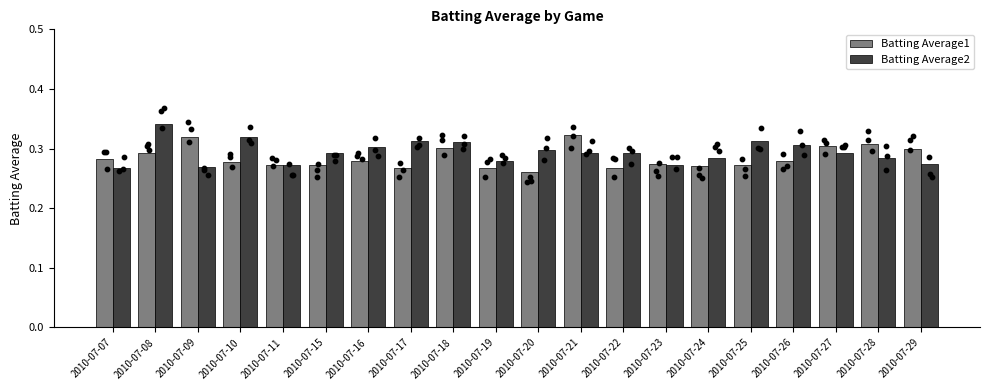

Is the value of Batting Average1 at 2010-07-18 greater than the value of Batting Average2 at 2010-07-19?

Yes